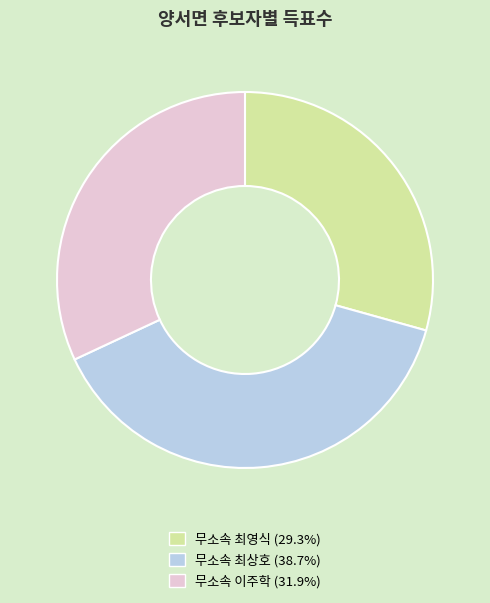

Does any single category account for the majority?

No